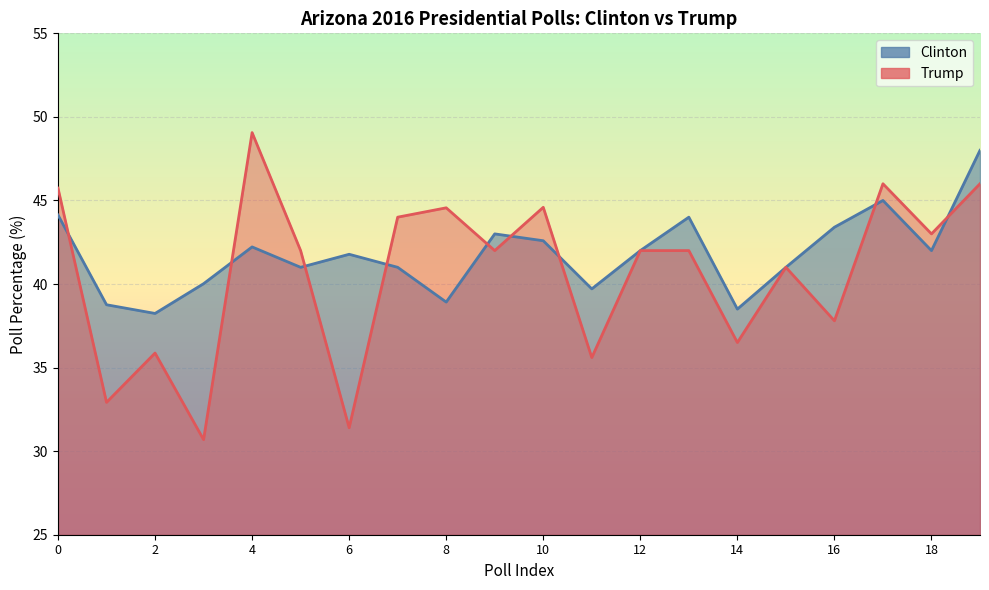

What is the sum of the Trump values at 17 and 9?

88.0